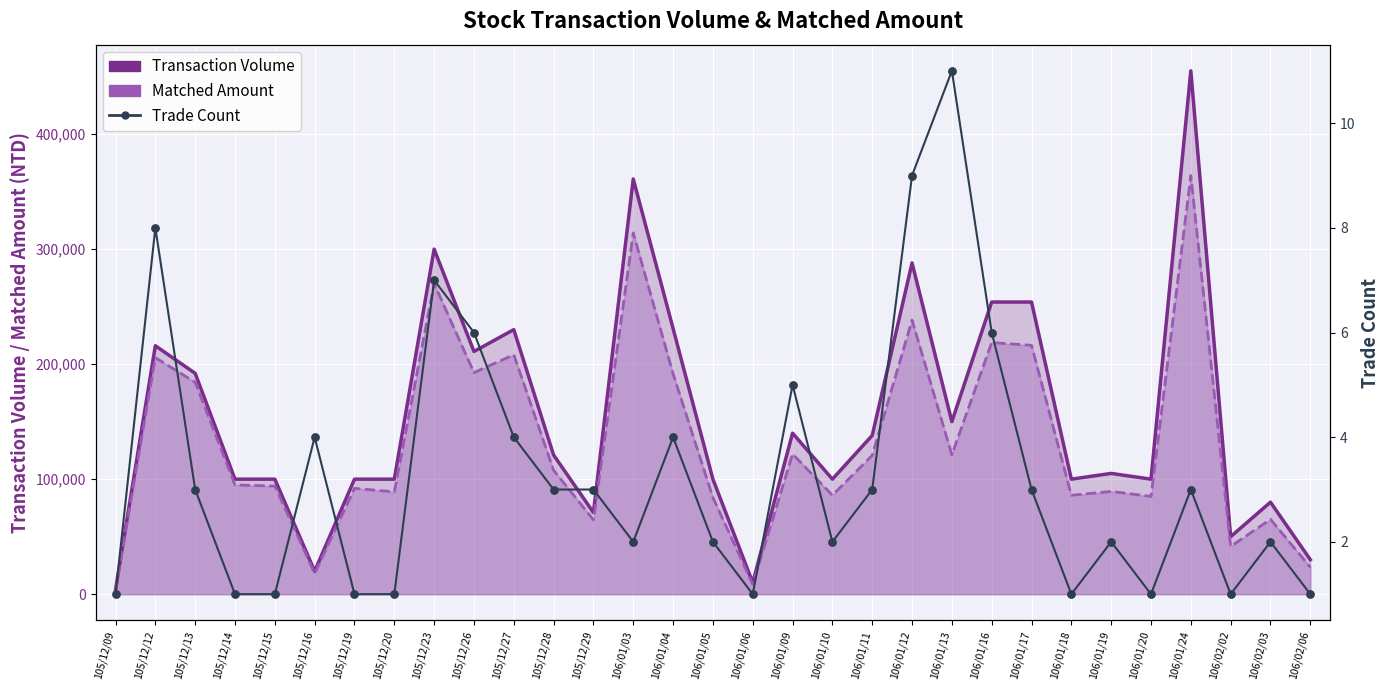

At how many categories does at least one series exceed 434275?

1